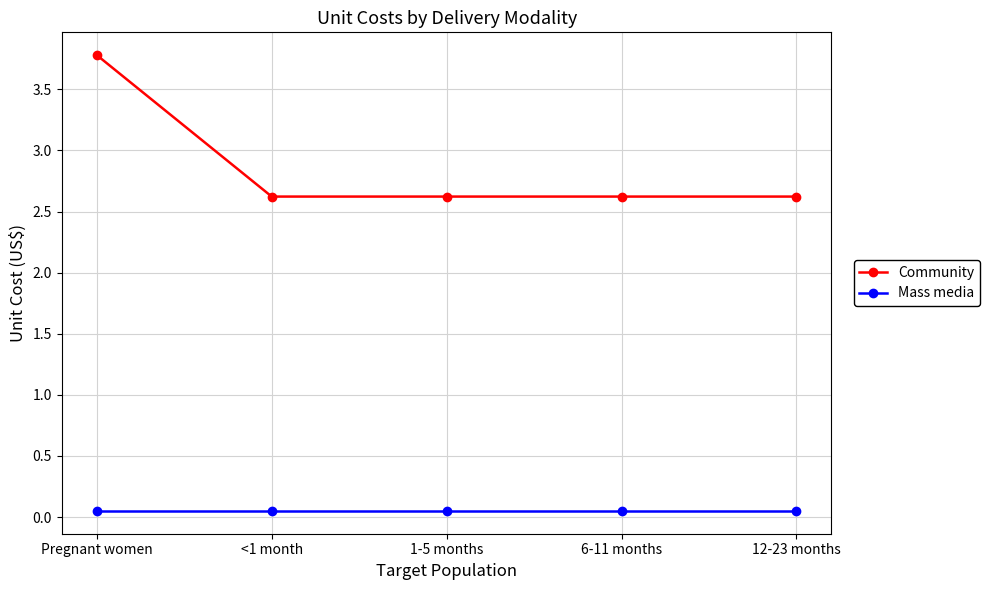

True or false: Community has more than 2 points higher than both neighbors.

False